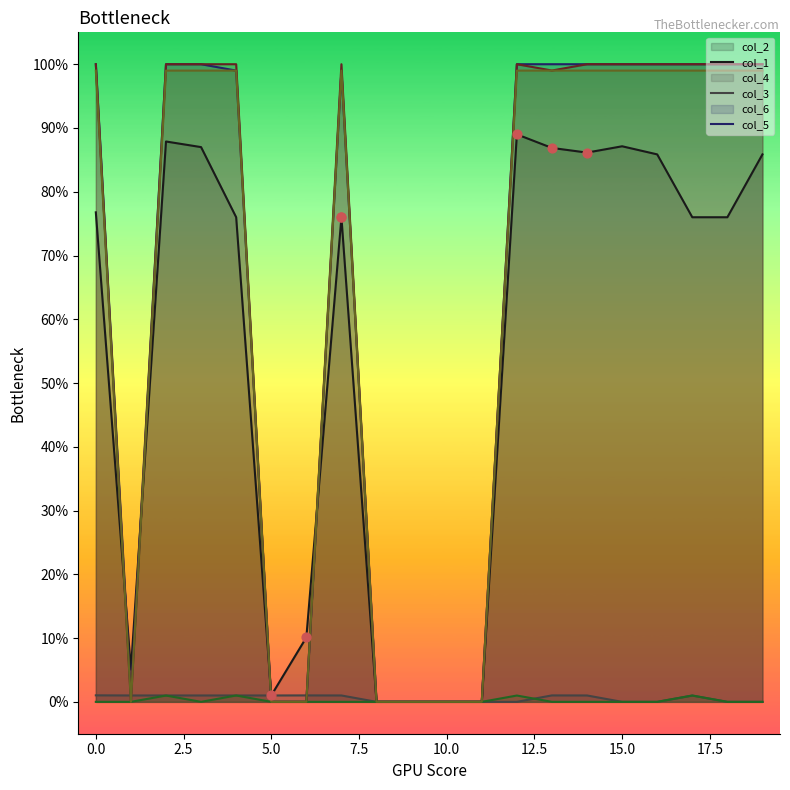

At which category is the sum across all series the highest?

12